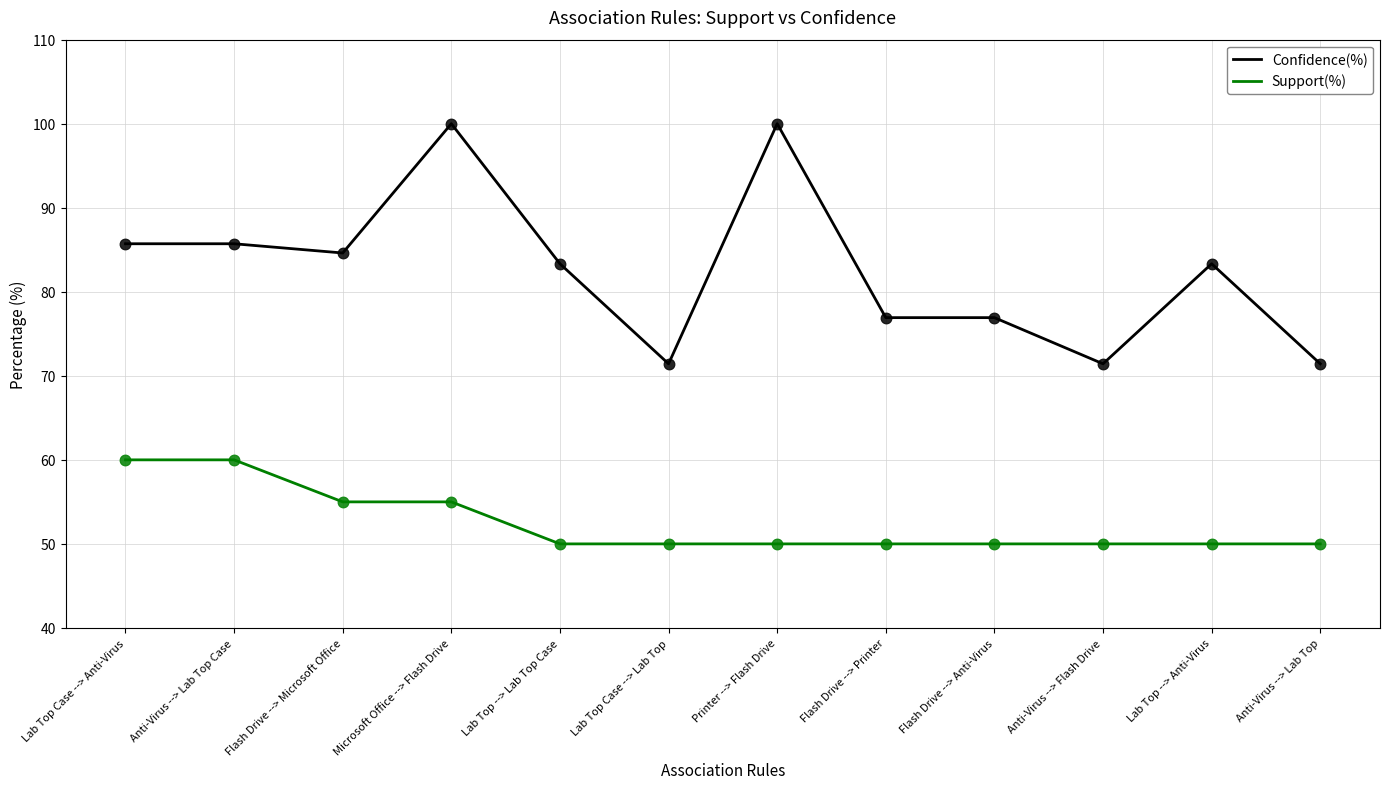

What are all the series names shown in the legend?

Confidence(%), Support(%)